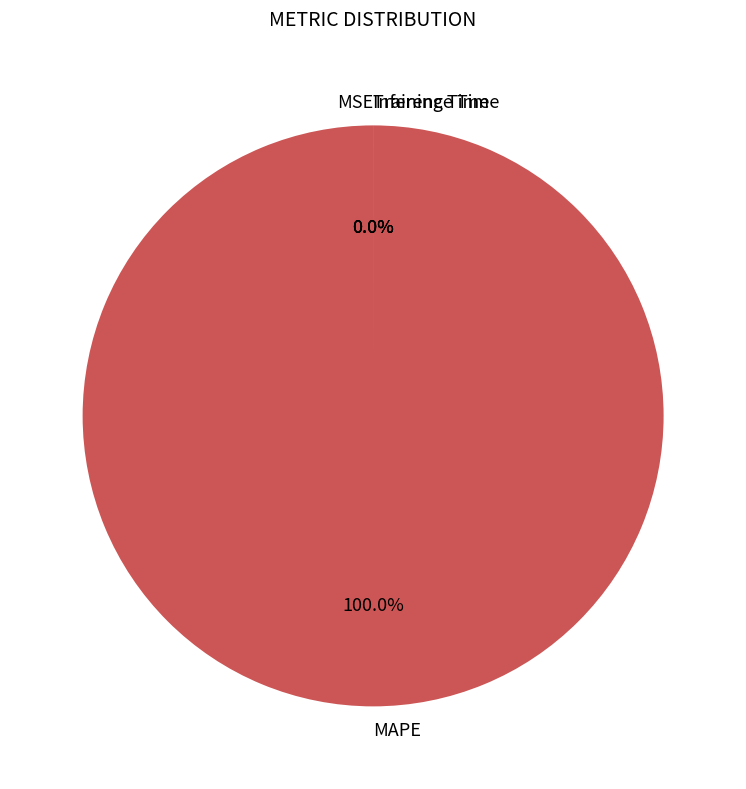

True or false: MSE accounts for 1% of the total.

False